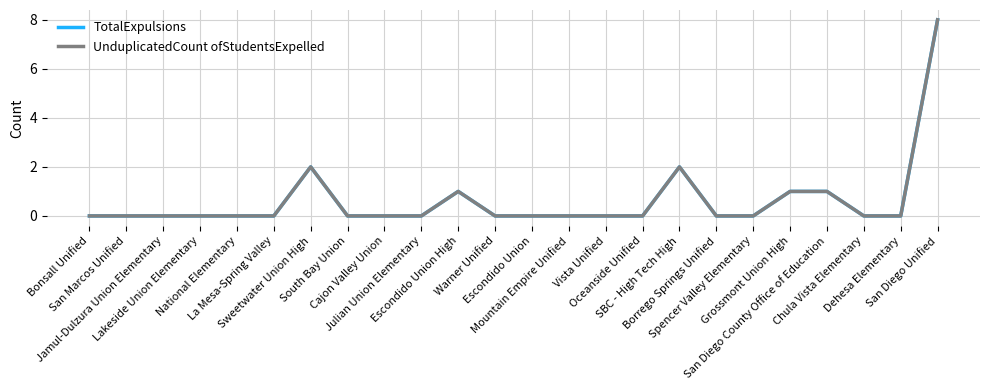

True or false: UnduplicatedCount ofStudentsExpelled and TotalExpulsions cross at least once.

False